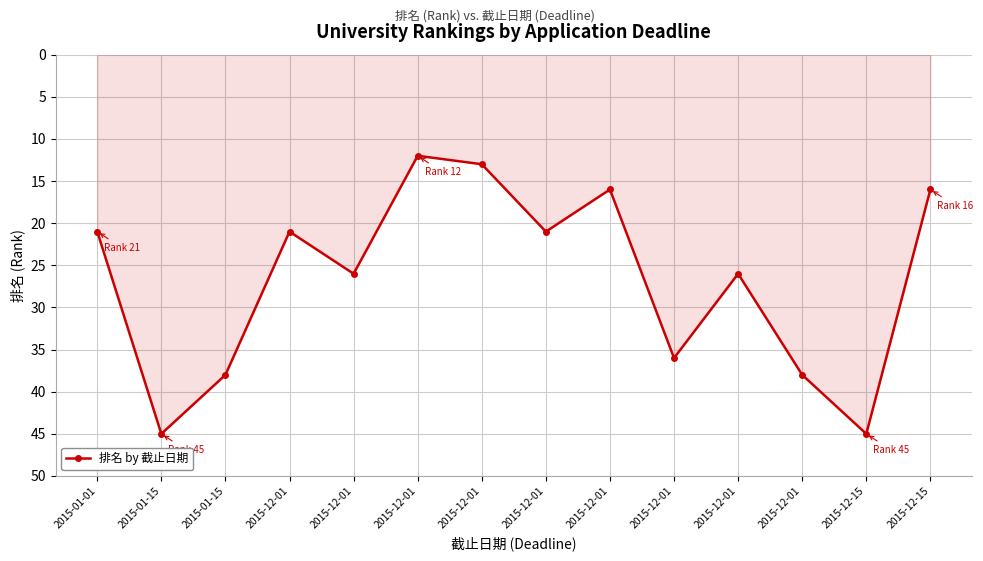

Does the chart have visible grid lines?

Yes